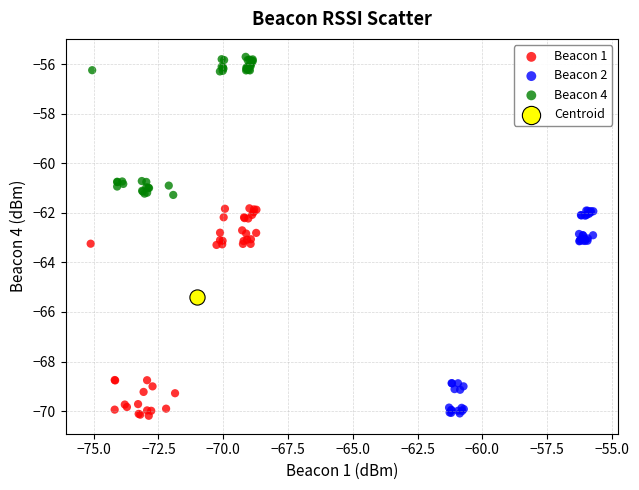

Which series reaches the maximum Y coordinate?

Beacon 4